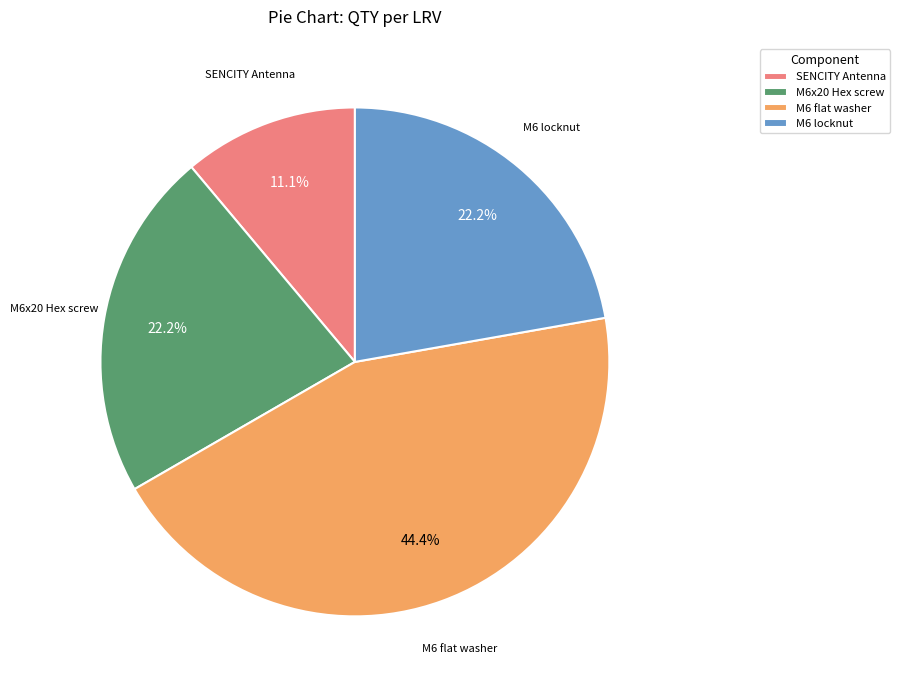

Is there a majority slice in this chart?

No